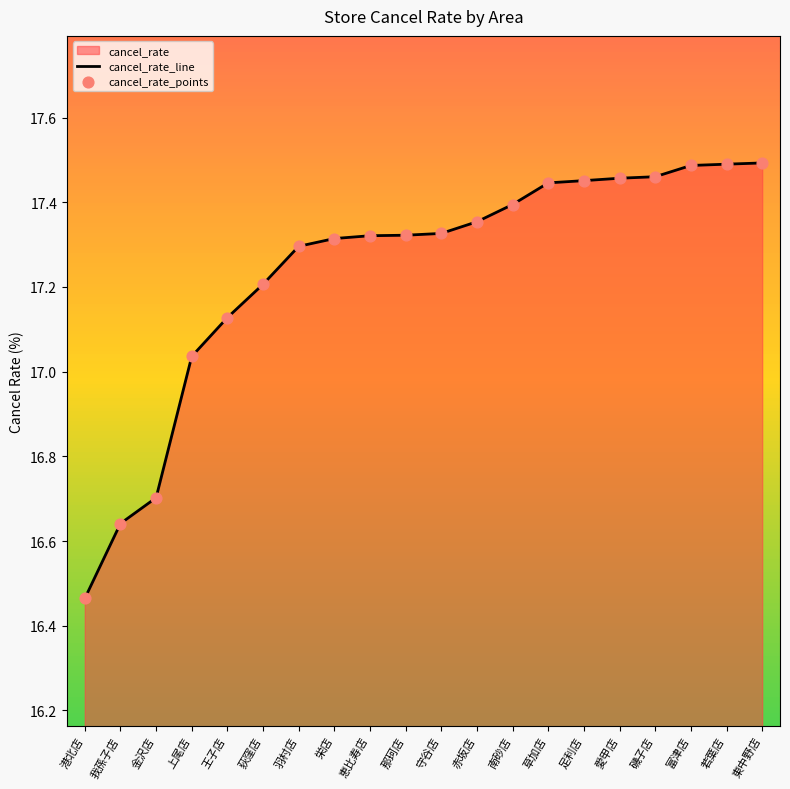

Which series reaches the maximum Y coordinate?

cancel_rate_line